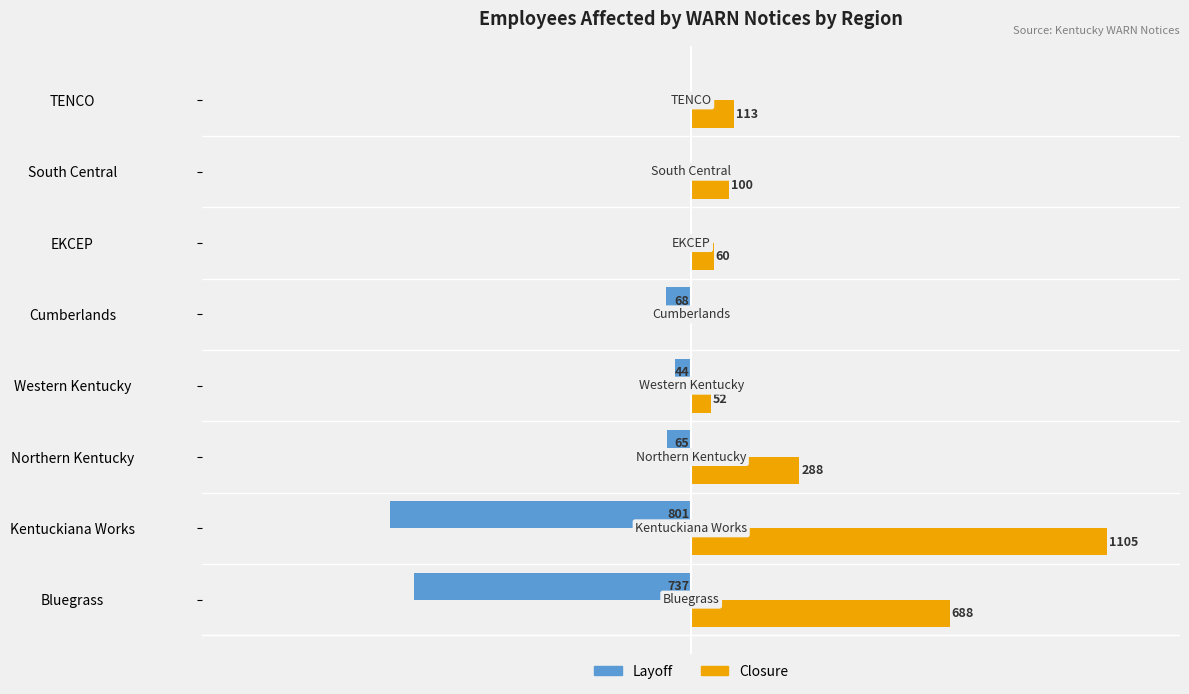

Which series has the largest range (max minus min)?

Closure